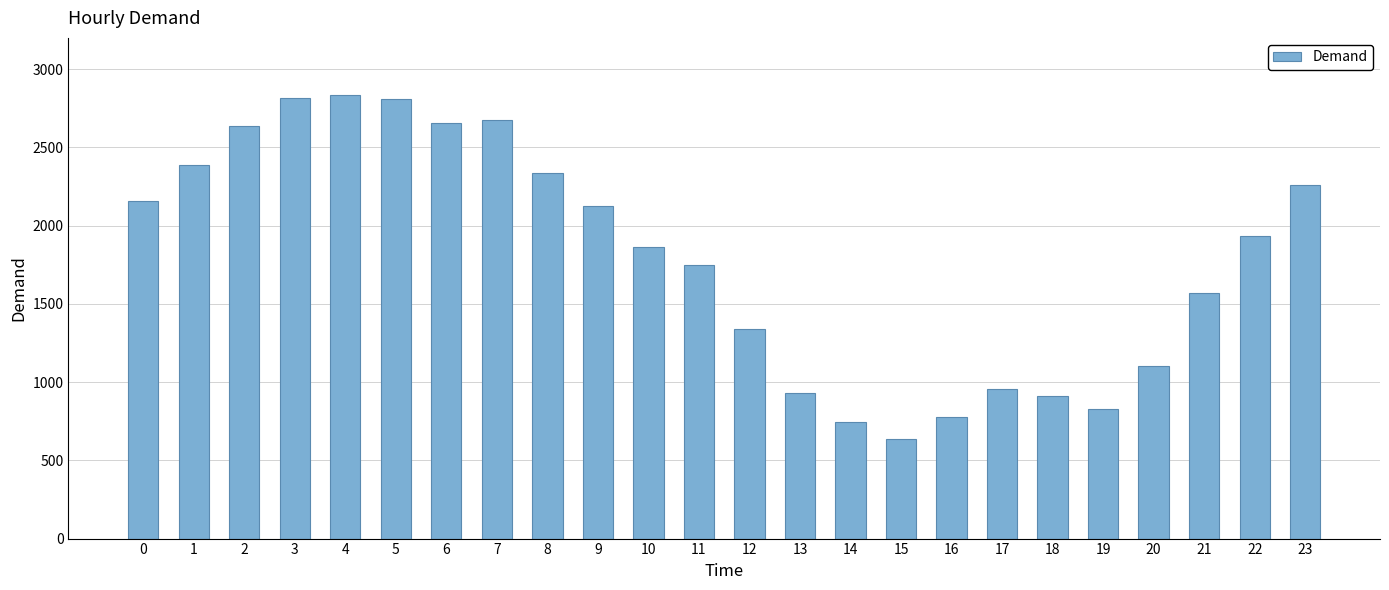

What is the approximate value at 19?

831